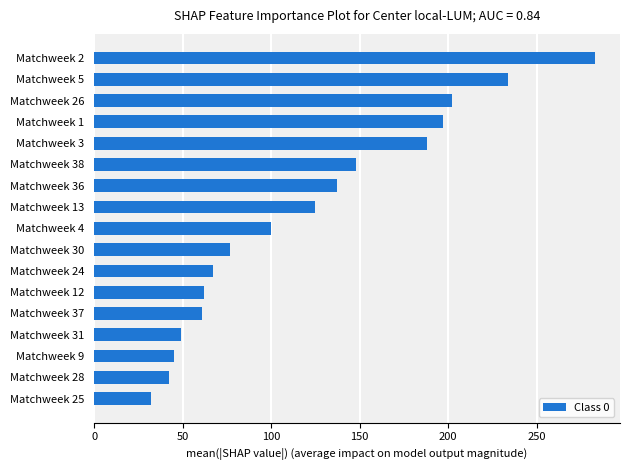

At which label is the value closest to 157?

Matchweek 38